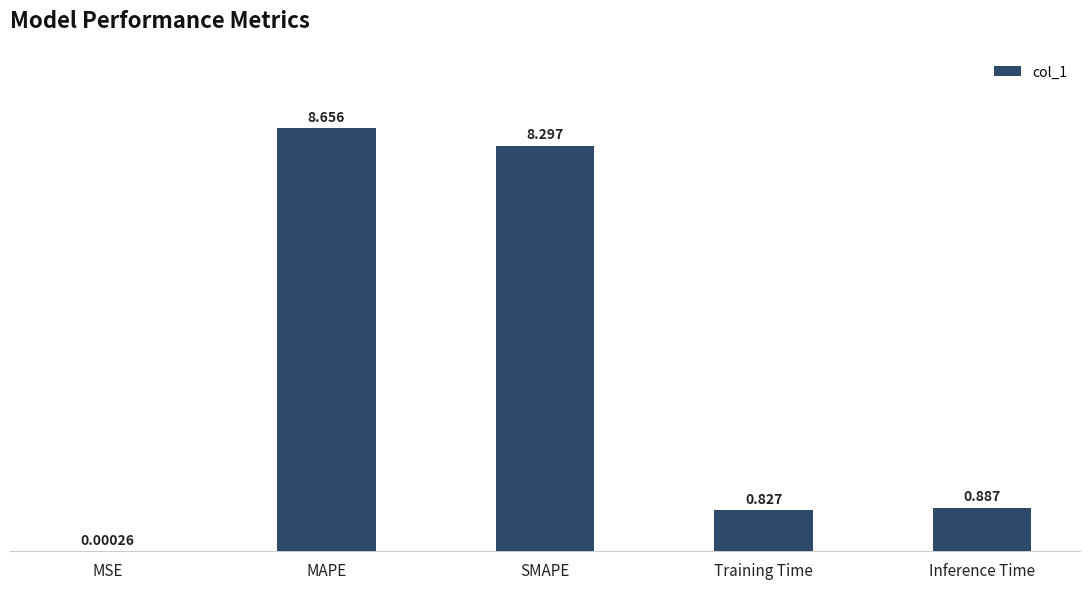

Between MAPE and SMAPE, which is larger?

MAPE